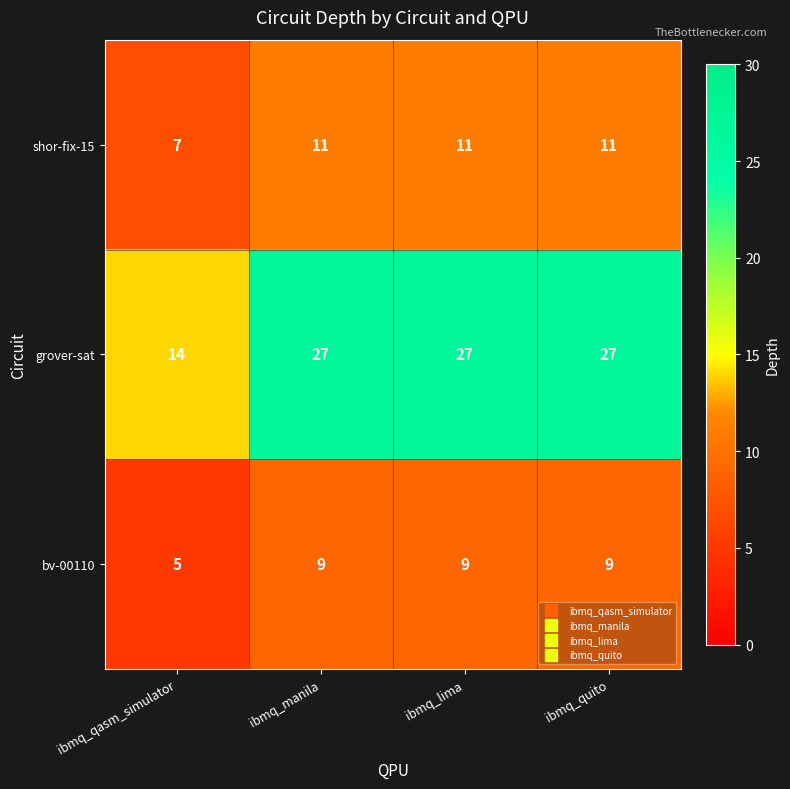

What value does the bv-00110 series have at ibmq_lima?

9